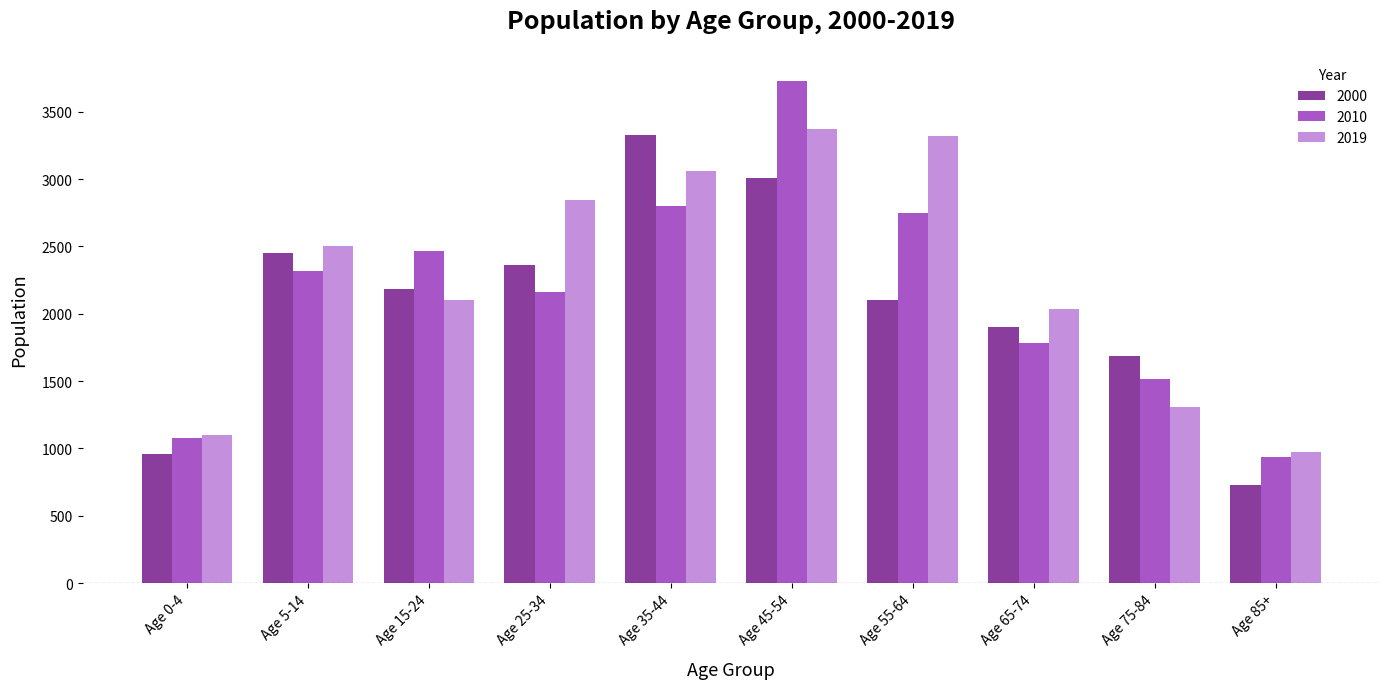

Are the bars grouped side by side (vs. stacked)?

Yes